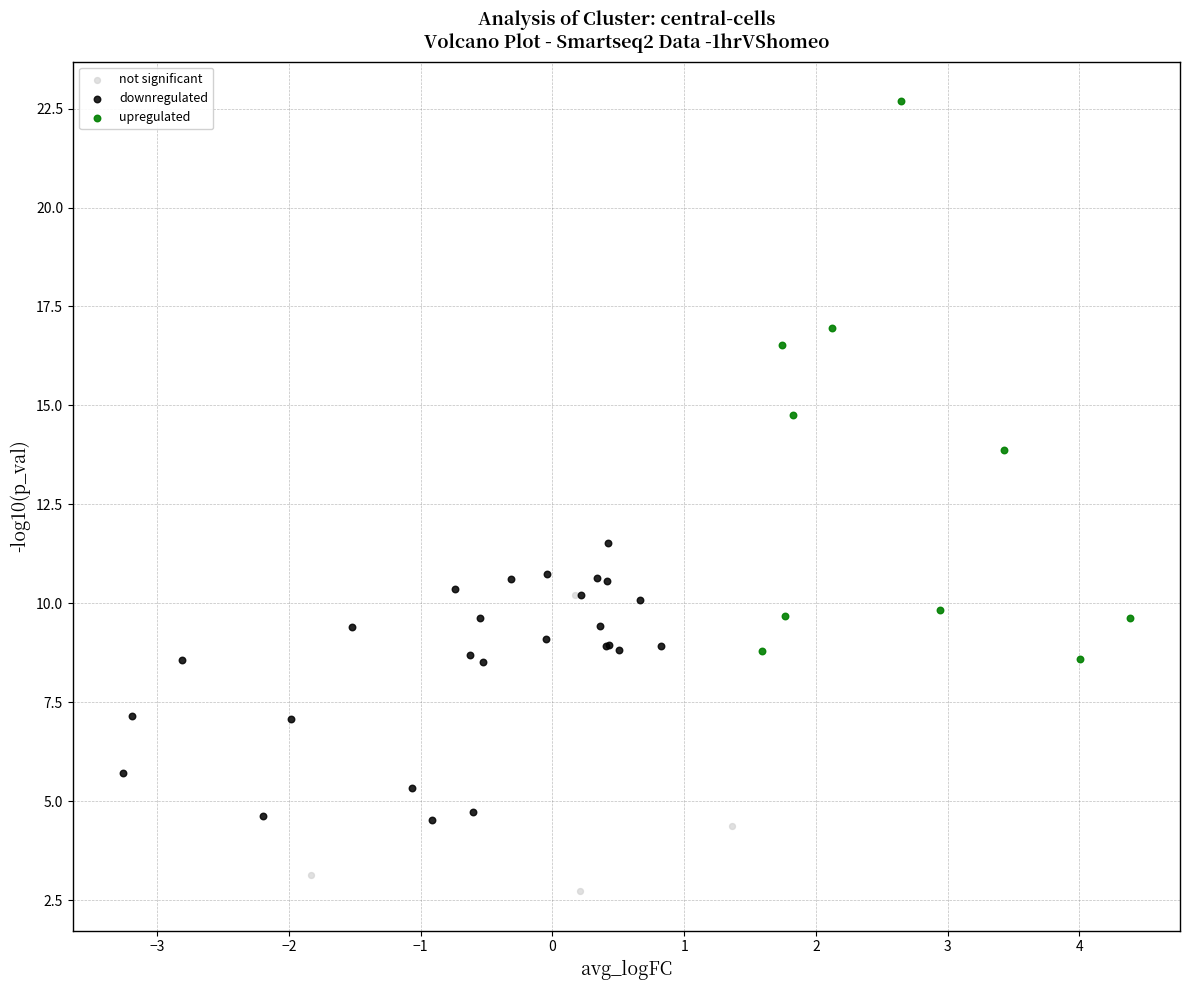

What are all the series names shown in the legend?

not significant, downregulated, upregulated